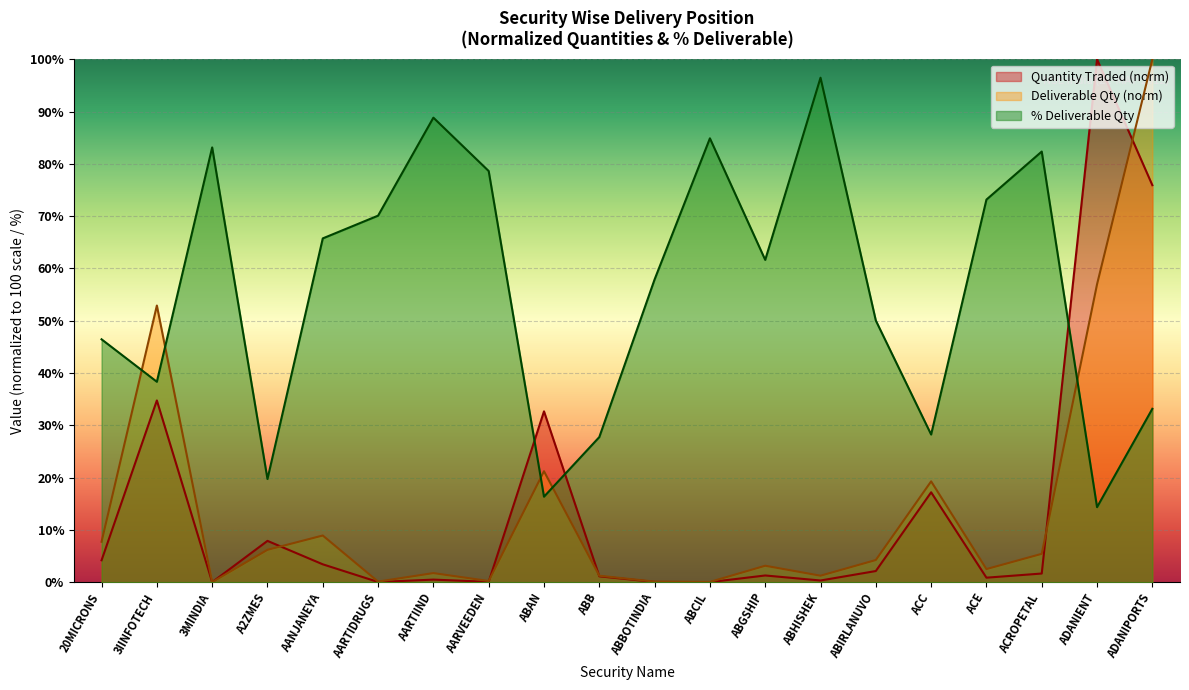

The value of Quantity Traded at ADANIENT is 100.0. True or false?

True